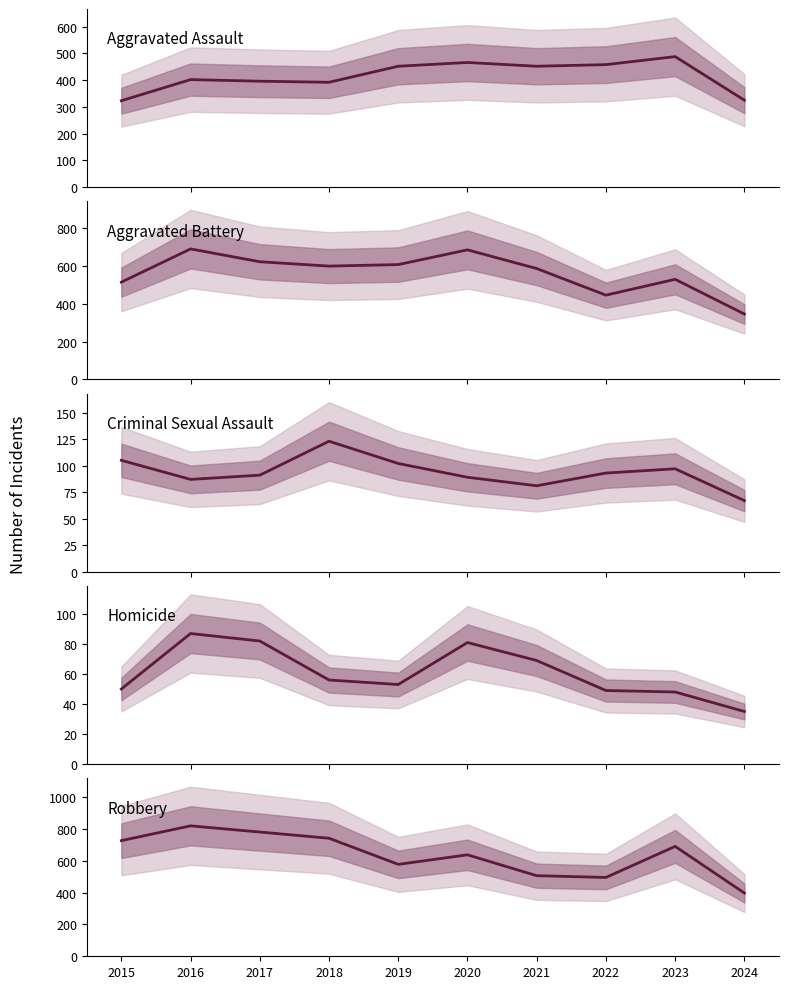

Which has a higher value, 2017 or 2022?

2022